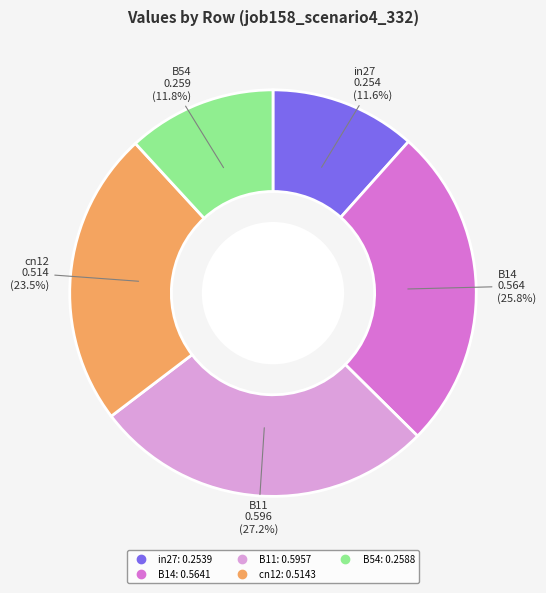

Is there any slice that represents more than half of the pie?

No